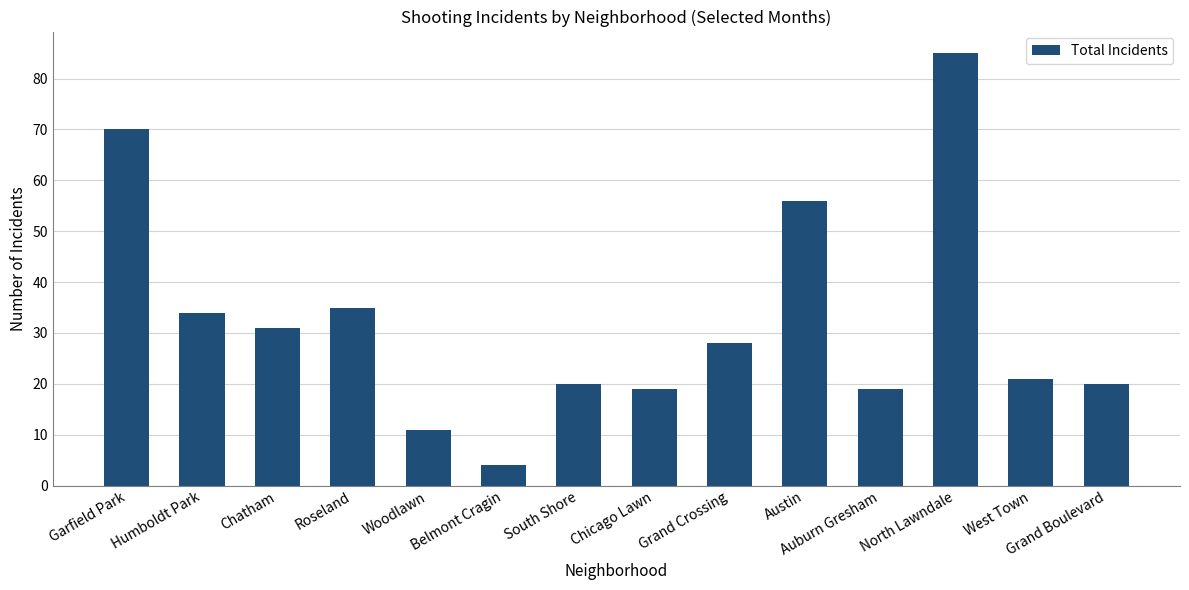

What is the label of the 2nd bar from the left?

Humboldt Park